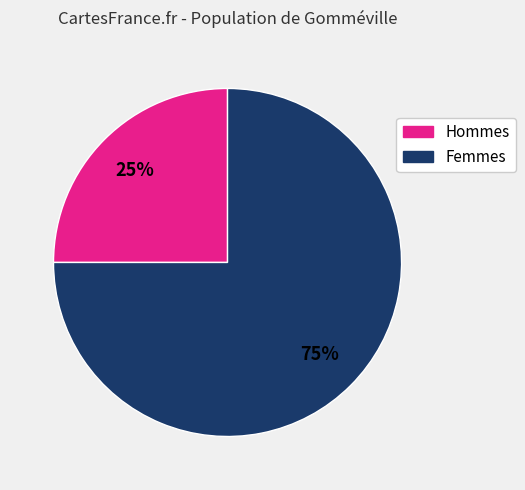

Count the number of slices in the pie.

2